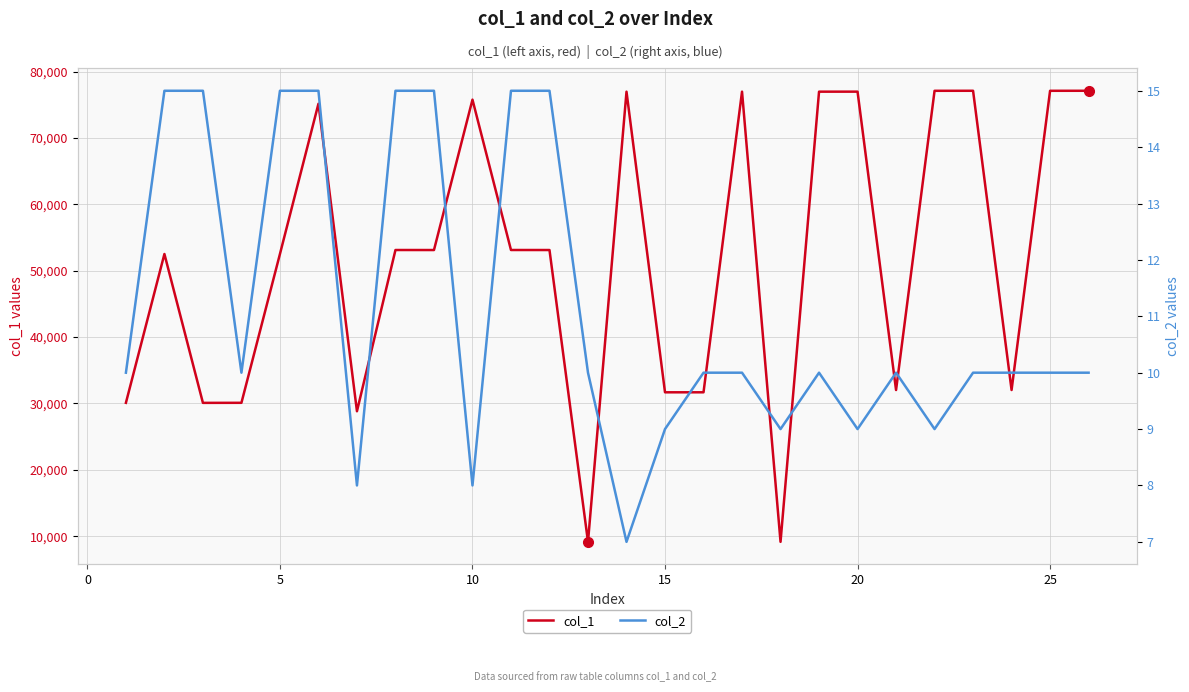

Does the chart display data point markers on the line(s)?

No